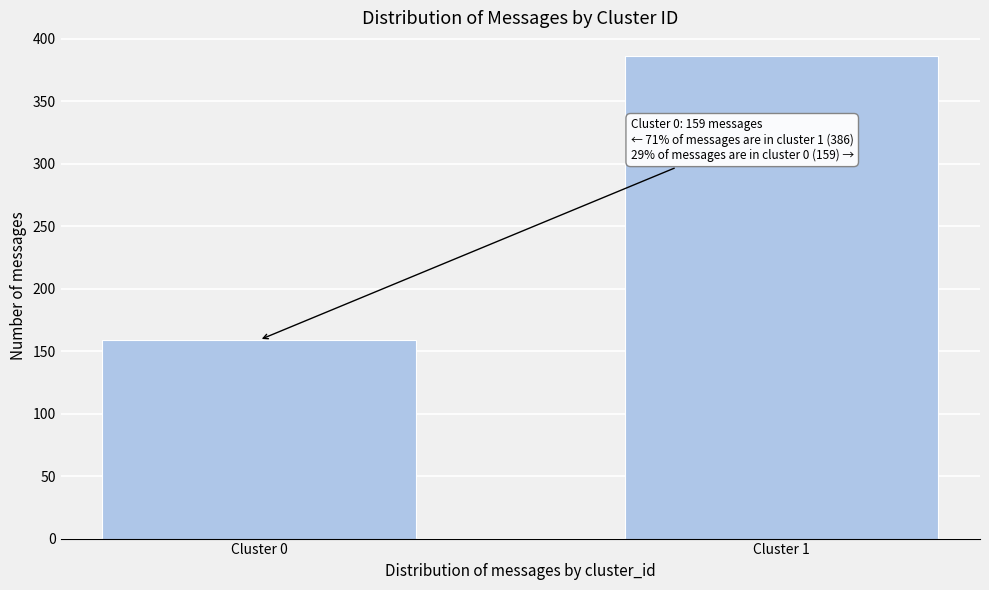

Reading left to right, transcribe all the data shown in this chart.

Cluster 0=159	Cluster 1=386